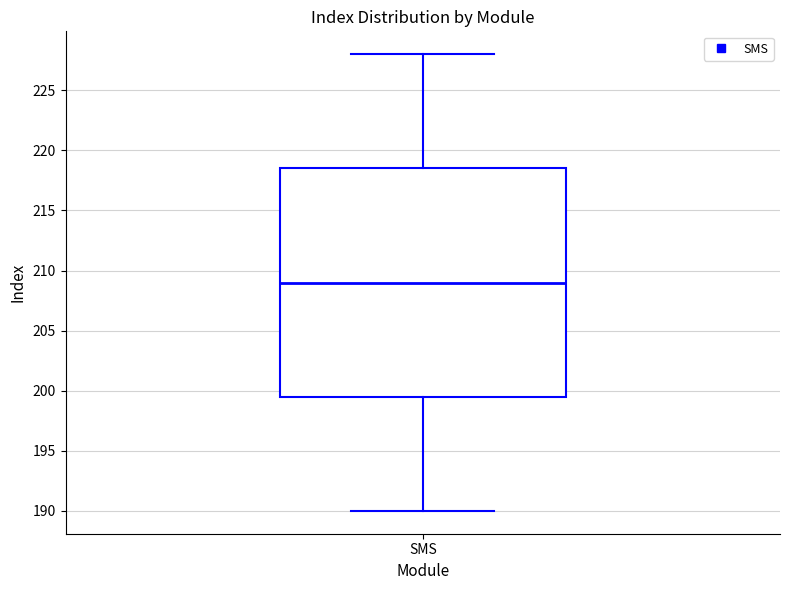

Transcribe this box plot: give where the median line is, the range the box spans, and where the two whiskers end, as read against the y-axis. The values are not printed on the chart, so give them approximately, as read against the axis.

median 209.0, box 199.5 to 218.5, whiskers 190.0 to 228.0